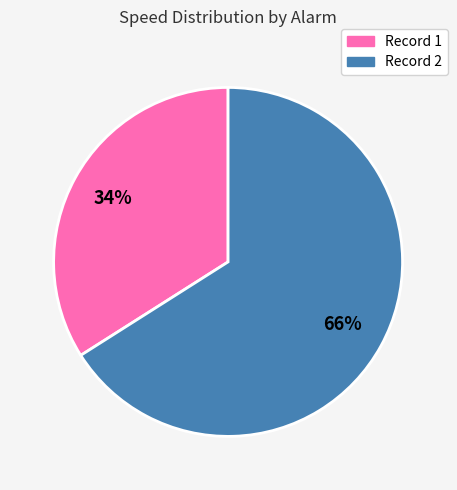

Is there a majority slice in this chart?

Yes